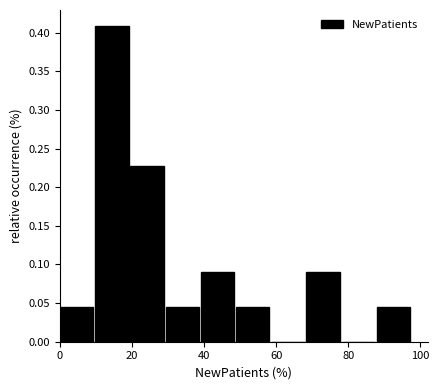

Which range on the x-axis has the tallest bar?

10 to 20